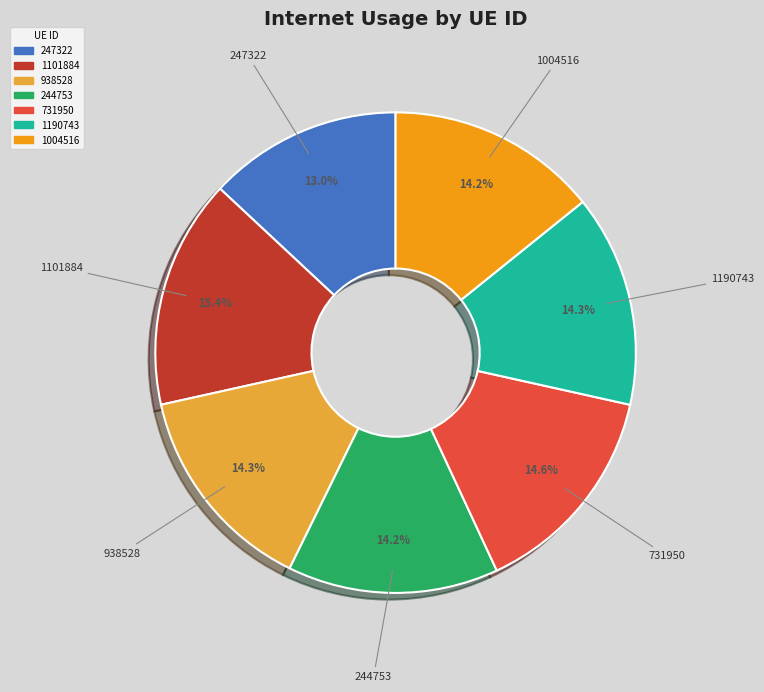

Is it true that 1190743 is 6% of the pie?

False